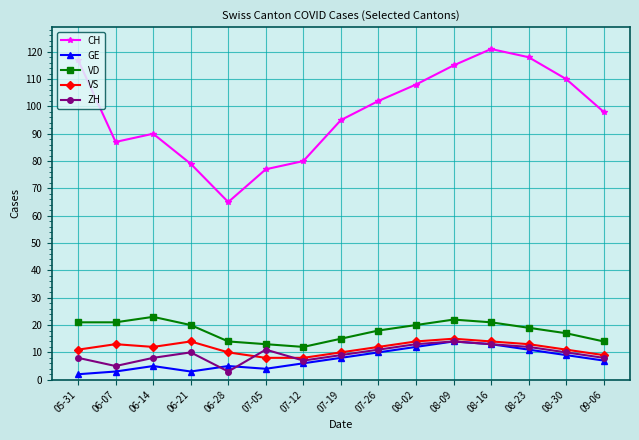

True or false: VS and CH cross at least once.

False